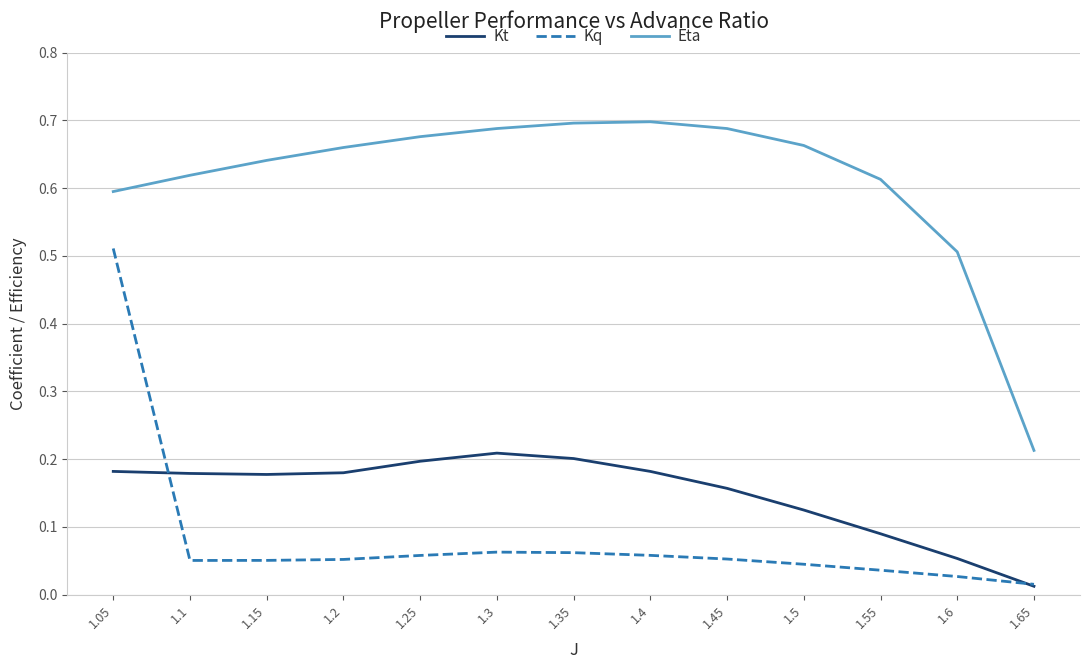

True or false: Eta and Kq intersect in this chart.

False